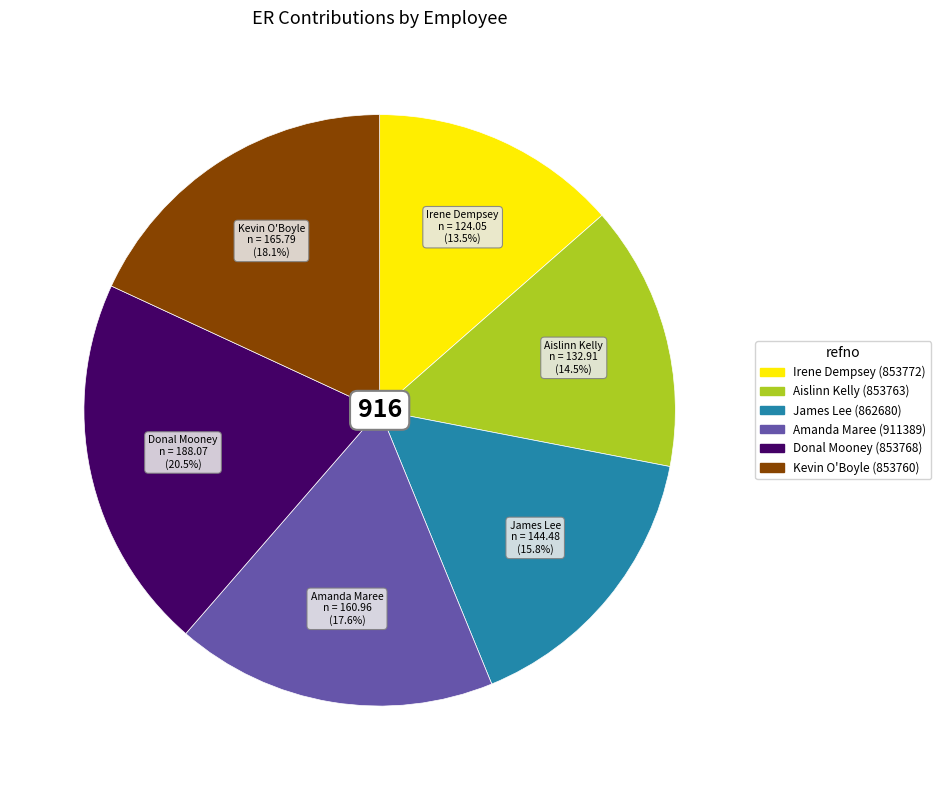

Is there any slice that represents more than half of the pie?

No